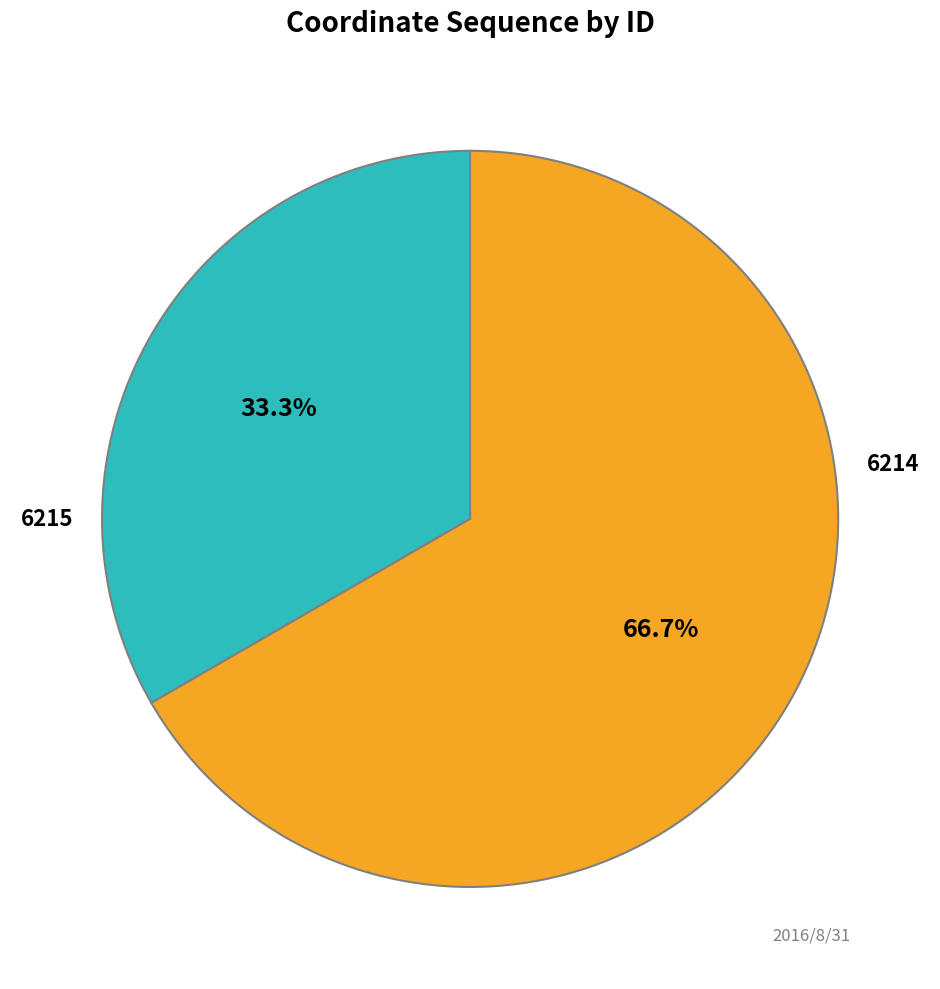

Is there a majority slice in this chart?

Yes